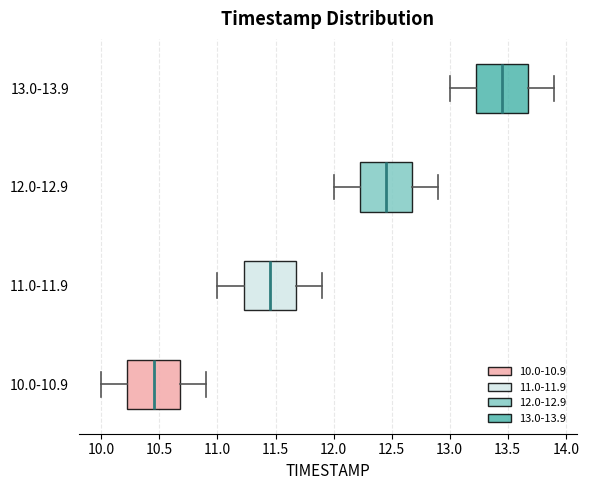

Reading bottom to top, read every box against the x-axis: the position of its median line, the range the box covers, and the ends of its whiskers. The values are not printed on the chart, so give them approximately, as read against the axis.

10.0-10.9: median 10.45, box 10.25 to 10.70, whiskers 10.00 to 10.90
11.0-11.9: median 11.45, box 11.25 to 11.70, whiskers 11.00 to 11.90
12.0-12.9: median 12.45, box 12.25 to 12.70, whiskers 12.00 to 12.90
13.0-13.9: median 13.45, box 13.25 to 13.70, whiskers 13.00 to 13.90